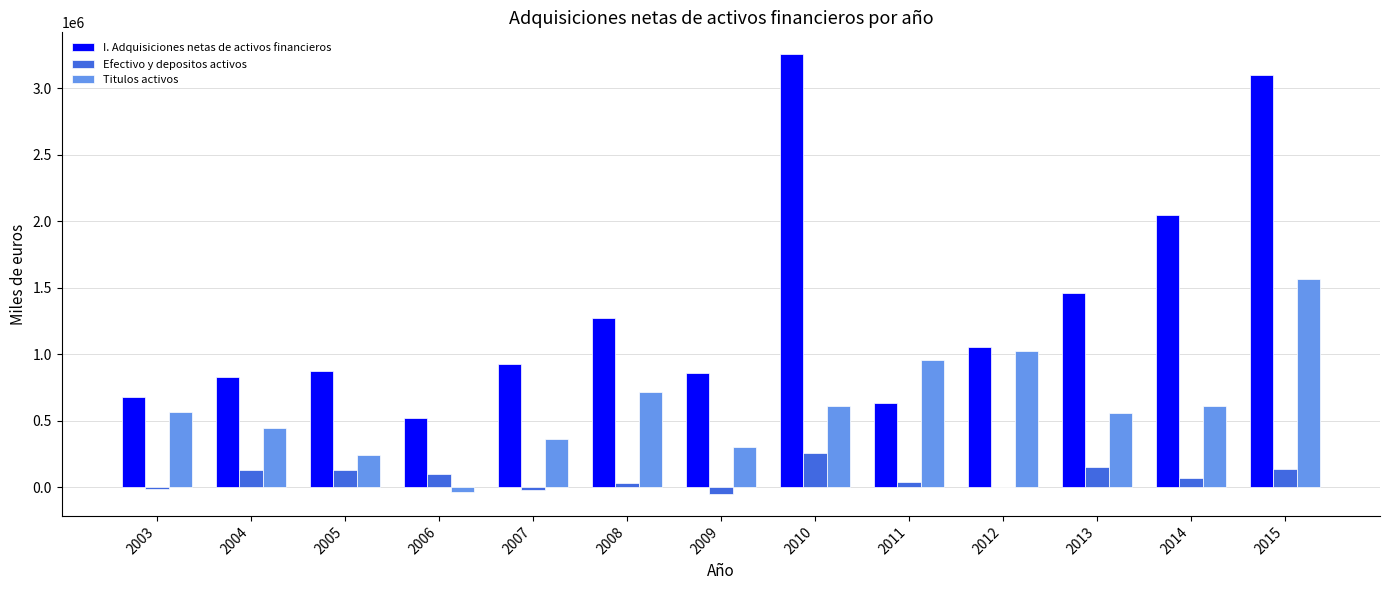

What is the average value of the Titulos activos series?

610513